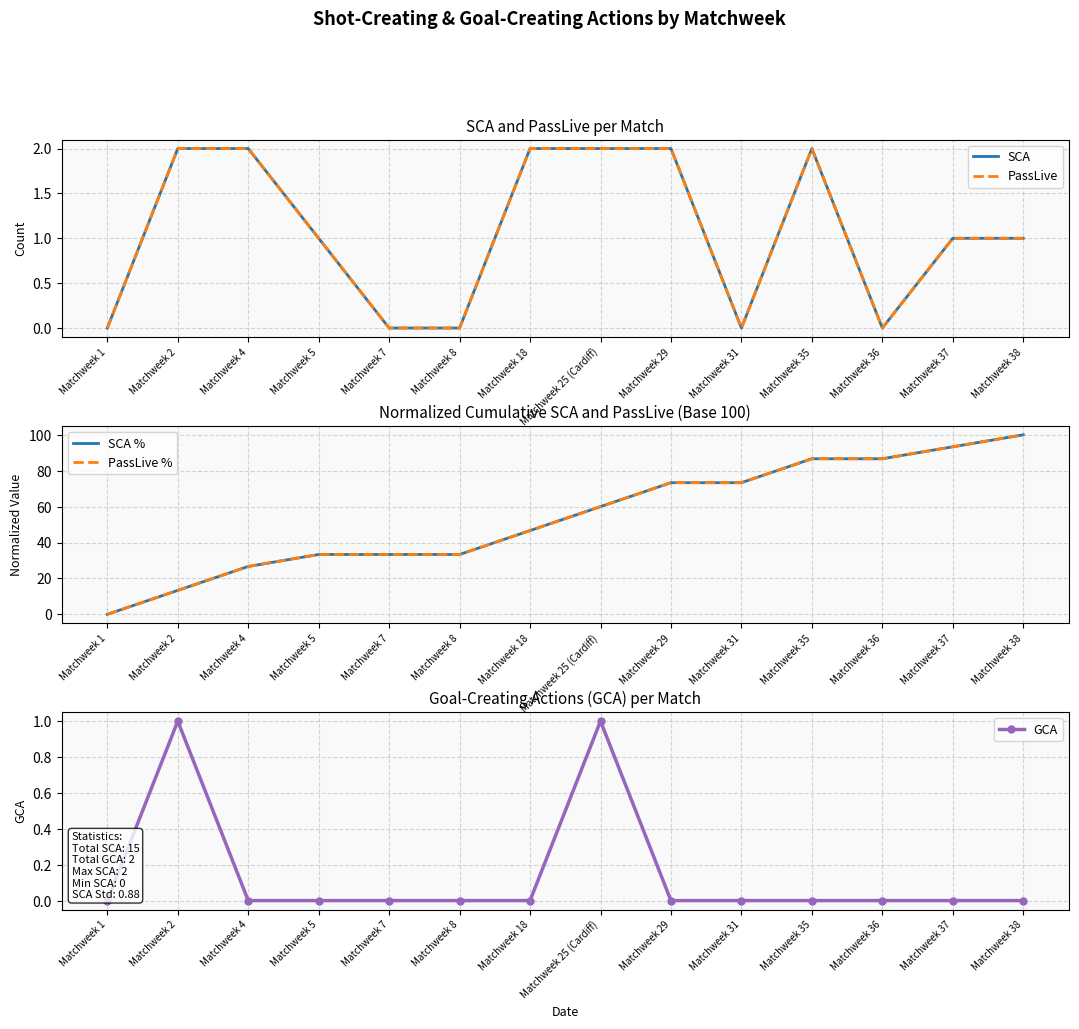

List the labels in order of PassLive value, smallest first.

Matchweek 1, Matchweek 7, Matchweek 8, Matchweek 31, Matchweek 36, Matchweek 5, Matchweek 37, Matchweek 38, Matchweek 2, Matchweek 4, Matchweek 18, Matchweek 25 (Cardiff), Matchweek 29, Matchweek 35